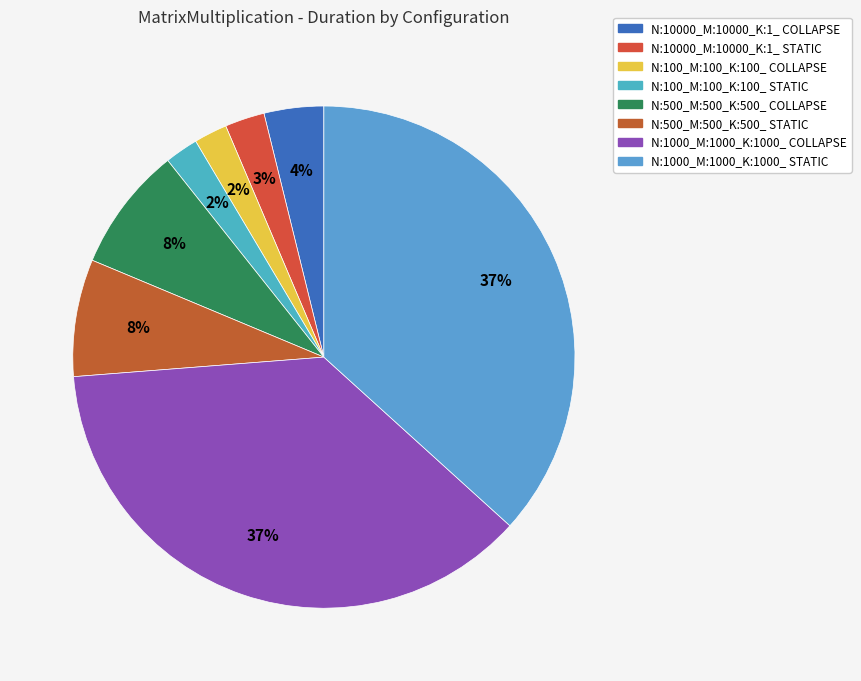

What percentage do N:100_M:100_K:100_ STATIC and N:500_M:500_K:500_ COLLAPSE together represent?

10.2%